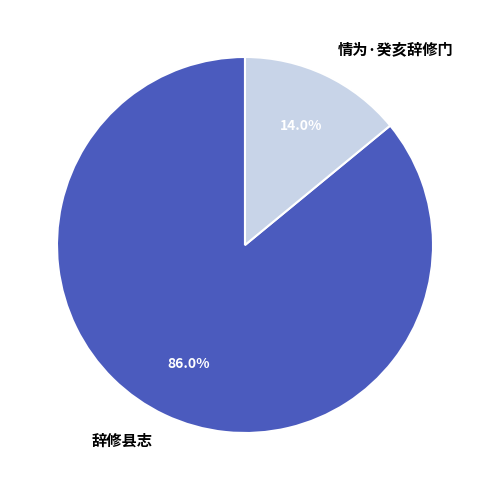

What is the smallest slice in the pie chart?

情为·癸亥辞修门